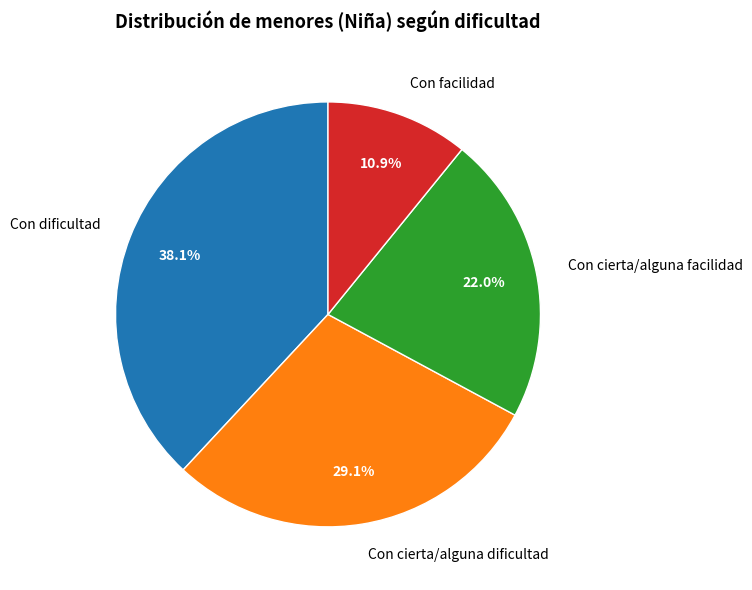

Does Con cierta/alguna facilidad represent more than half of the total?

No